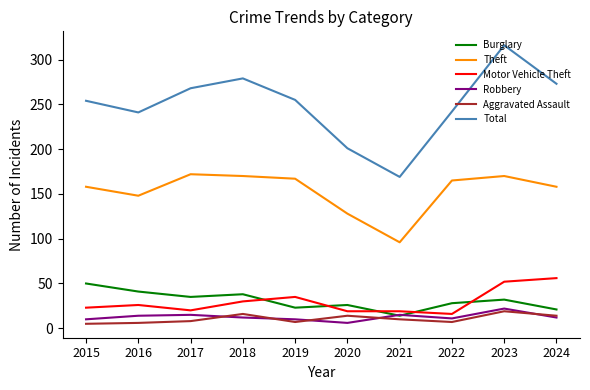

What is the smallest value displayed?

5